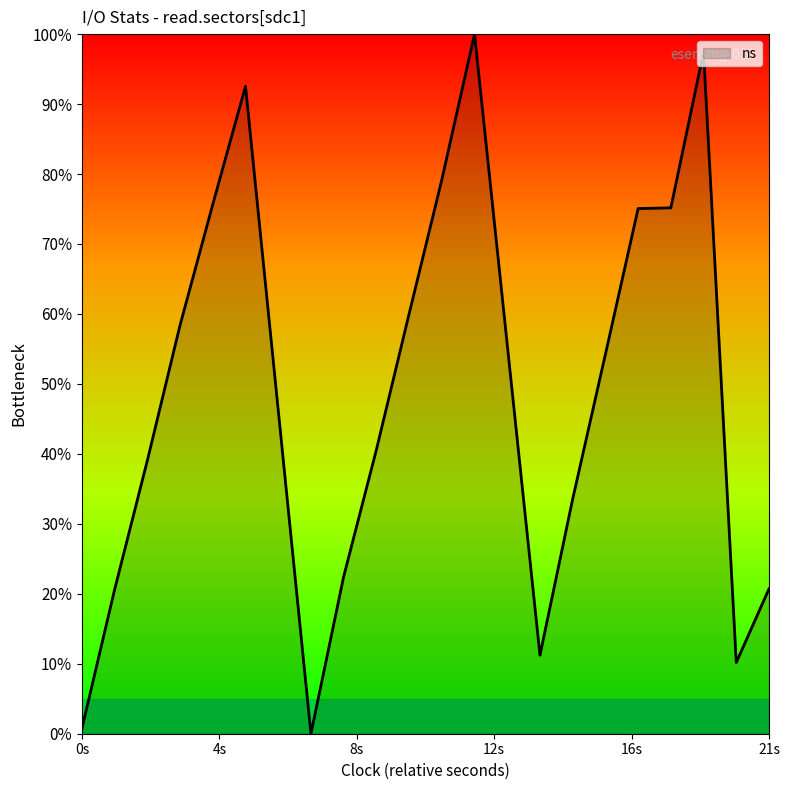

What is the difference between the maximum and minimum values?

100.0